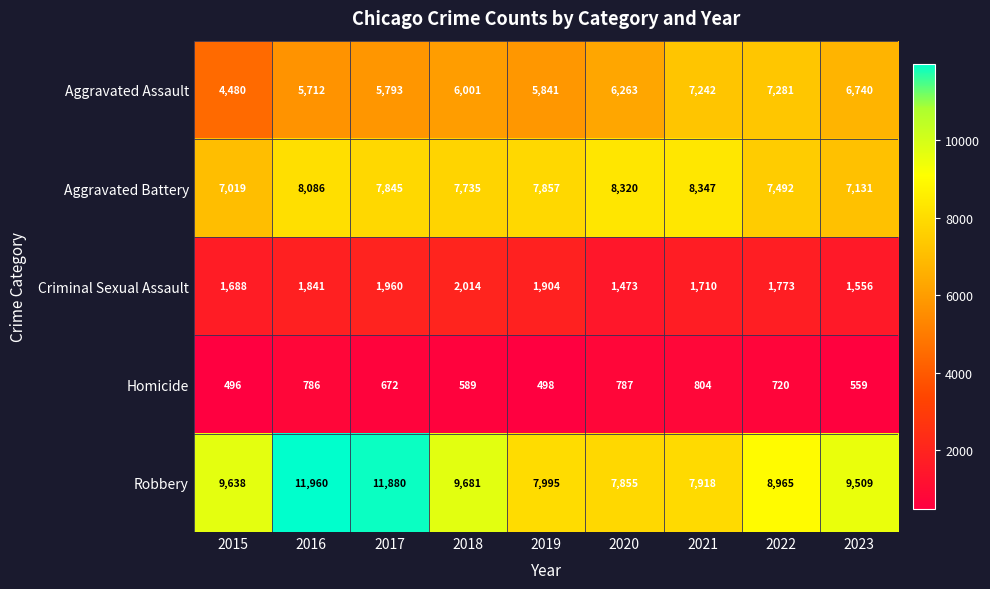

Is it true that Homicide equals 559 at 2023?

True